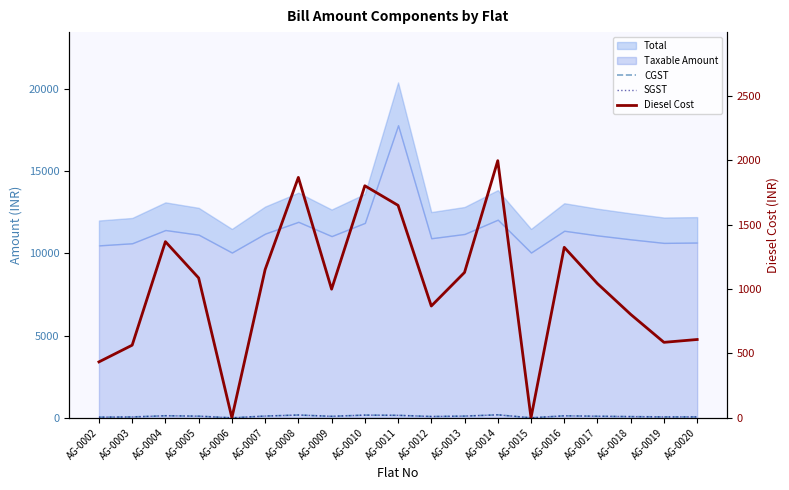

What is the value of the Diesel Cost point at the 3rd from the left?

1368